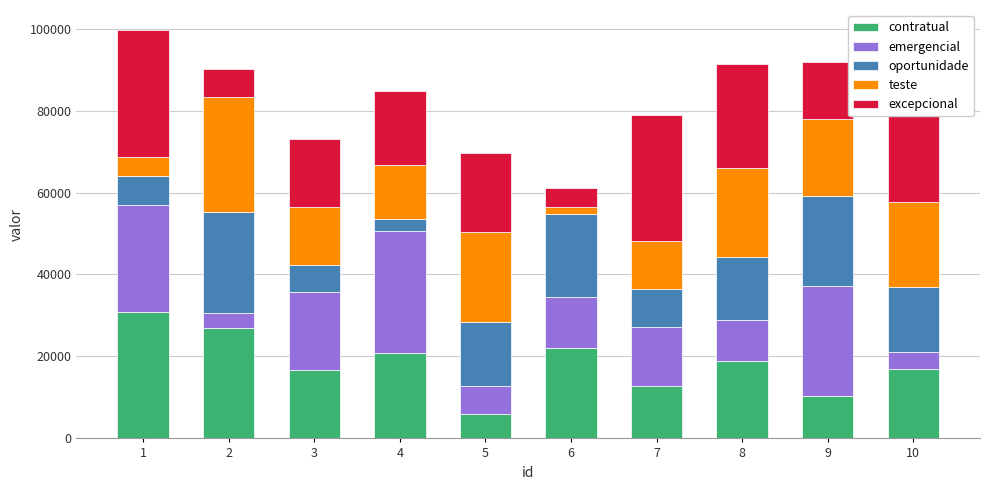

What is the difference between the maximum and minimum values in the contratual series?

24686.9